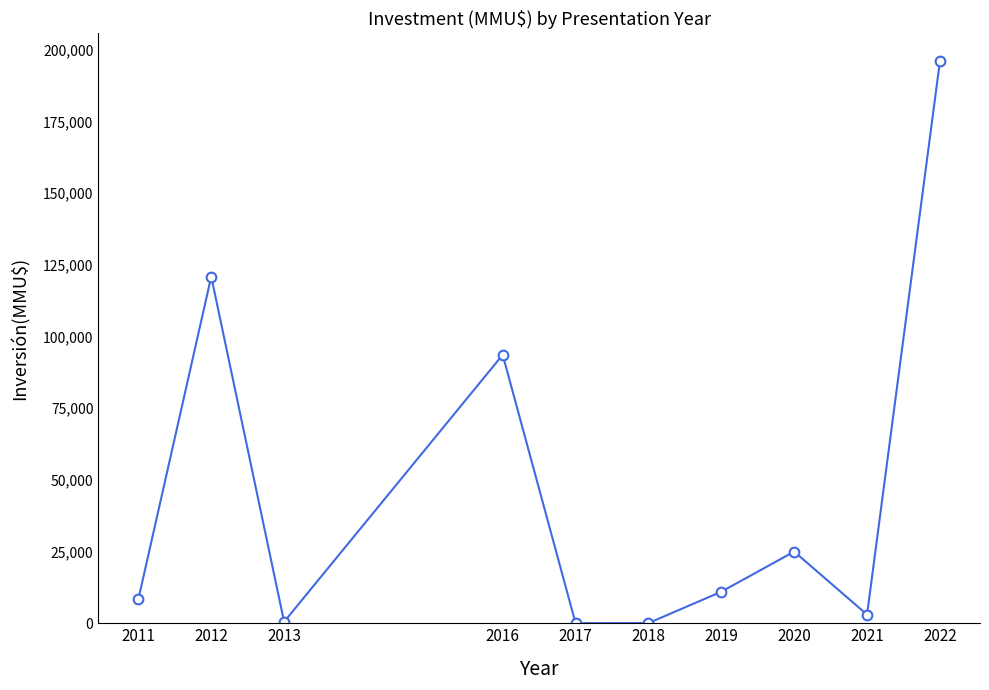

What is the difference between the values at 2013 and 2022?

195500